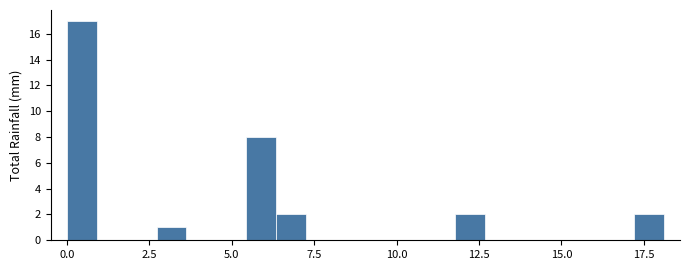

Around what value on the x-axis is the tallest bar? Give the approximate position of its centre, as read against the axis.

0.5